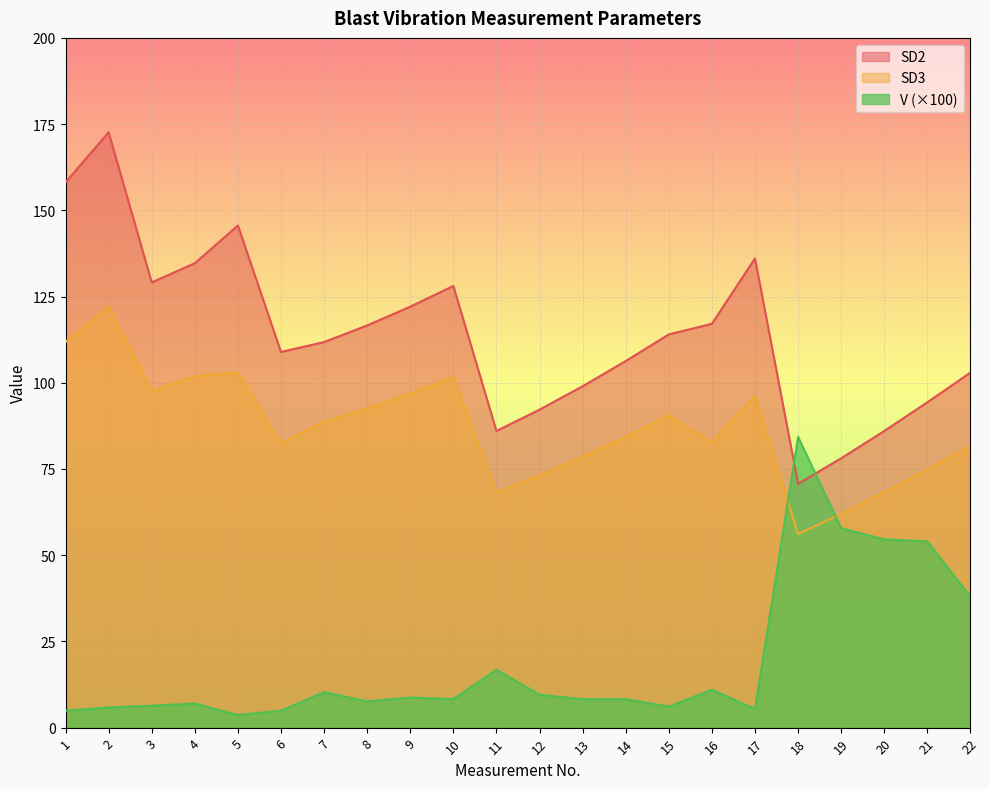

At which category is the sum across all series the highest?

2